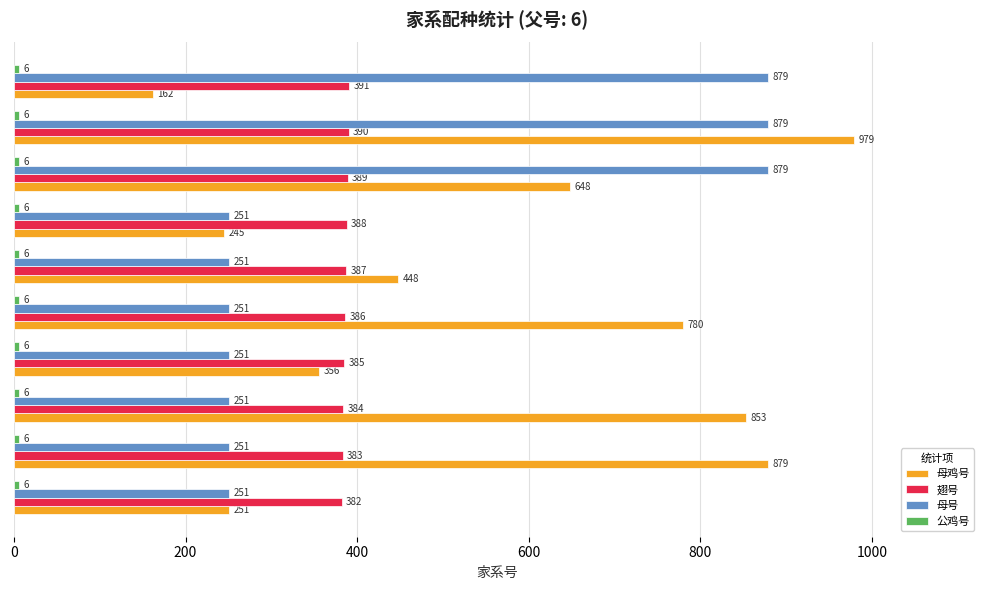

How many data points in 母号 are above 251?

3